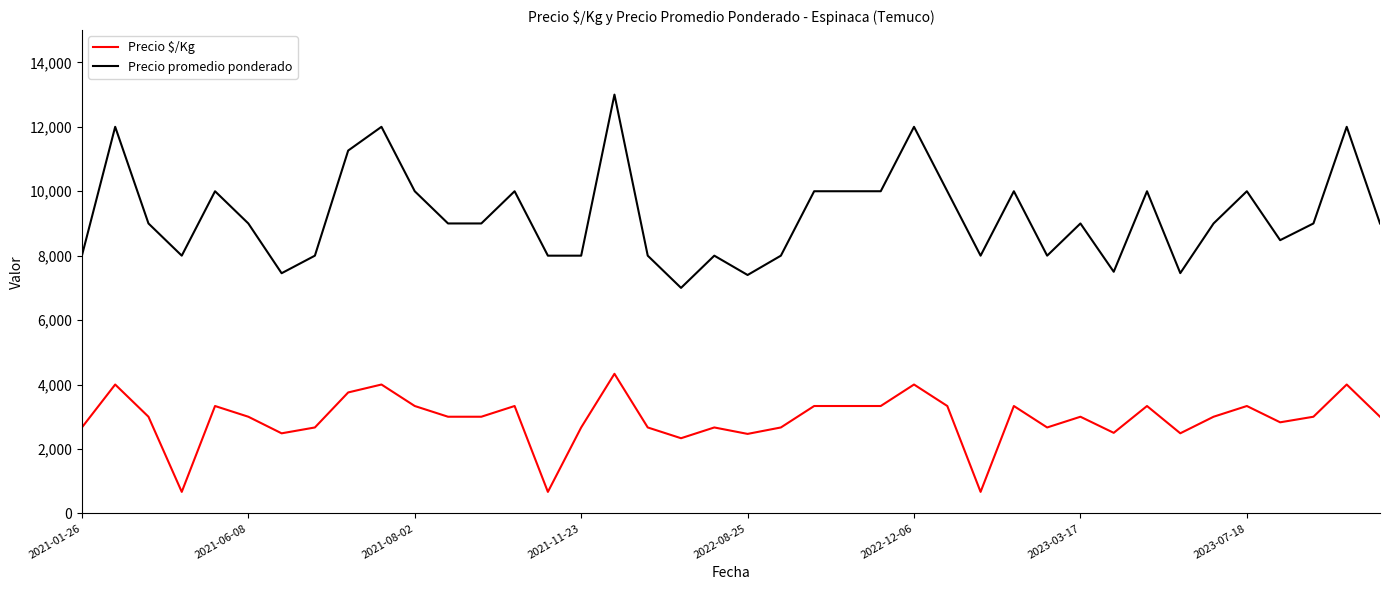

Which series has the largest total across all categories?

Precio promedio ponderado